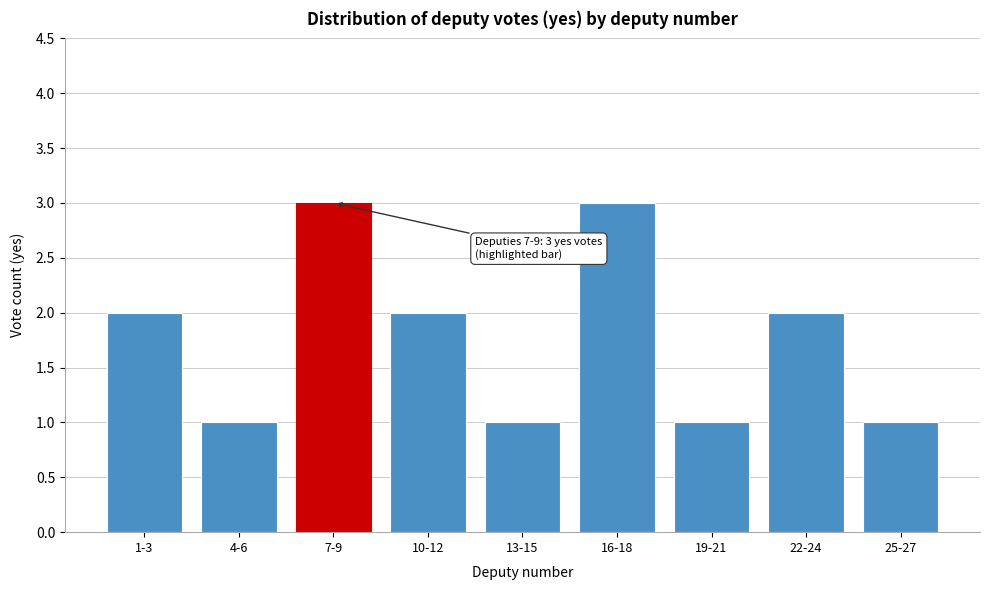

Reading left to right, list all the values displayed in this chart.

1-3=2	4-6=1	7-9=3	10-12=2	13-15=1	16-18=3	19-21=1	22-24=2	25-27=1